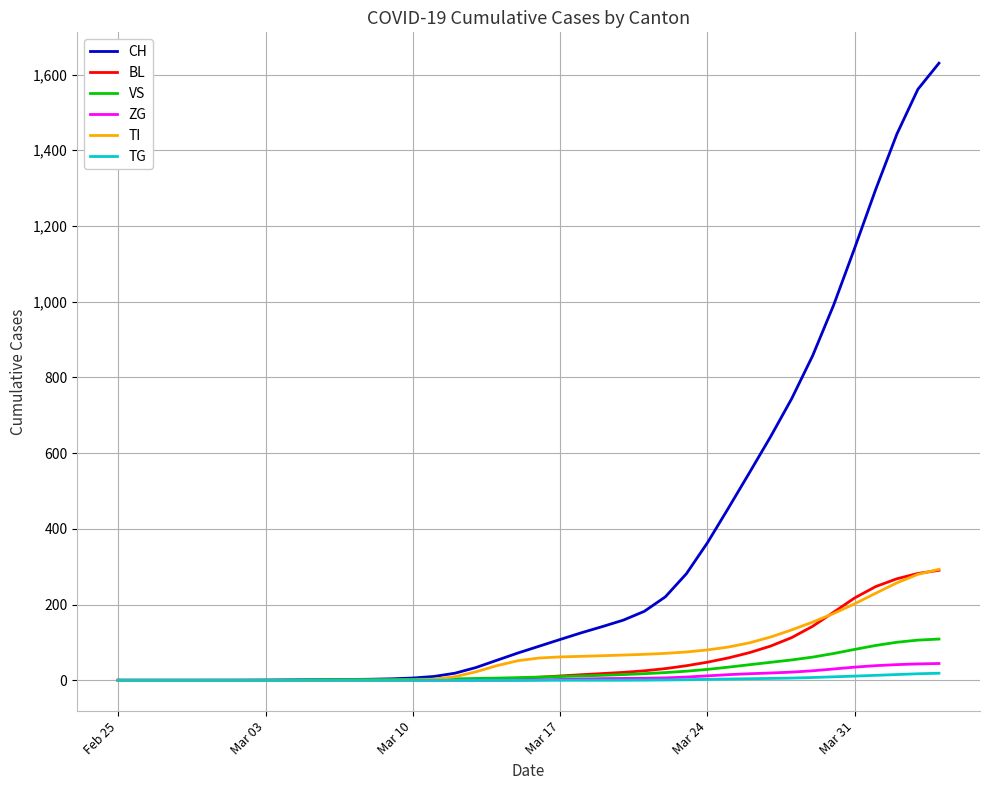

Count the number of categories in the chart.

40